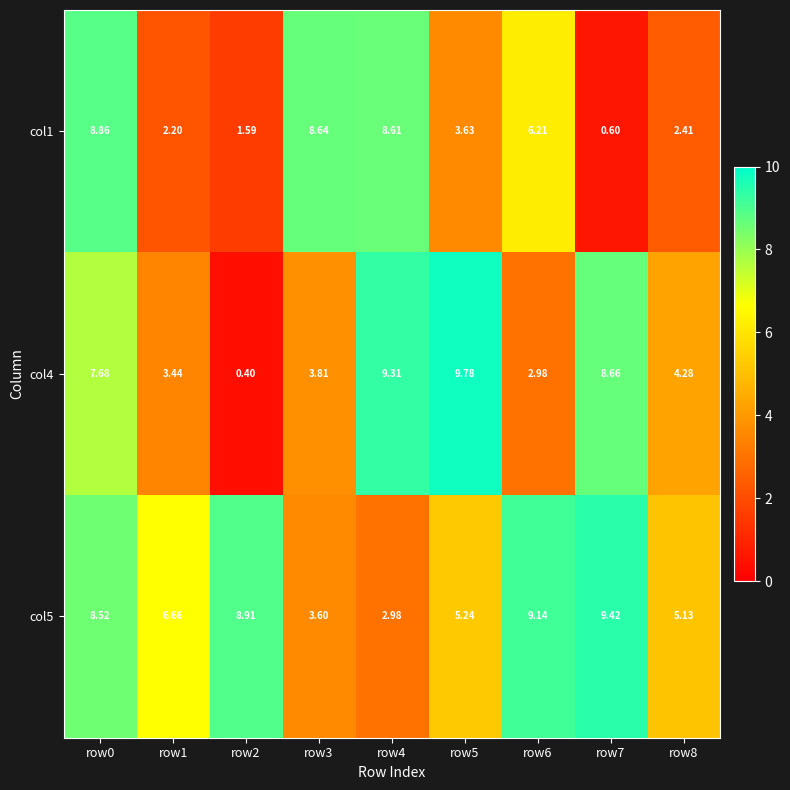

Rank the series by their maximum value, from highest to lowest.

col4, col5, col1